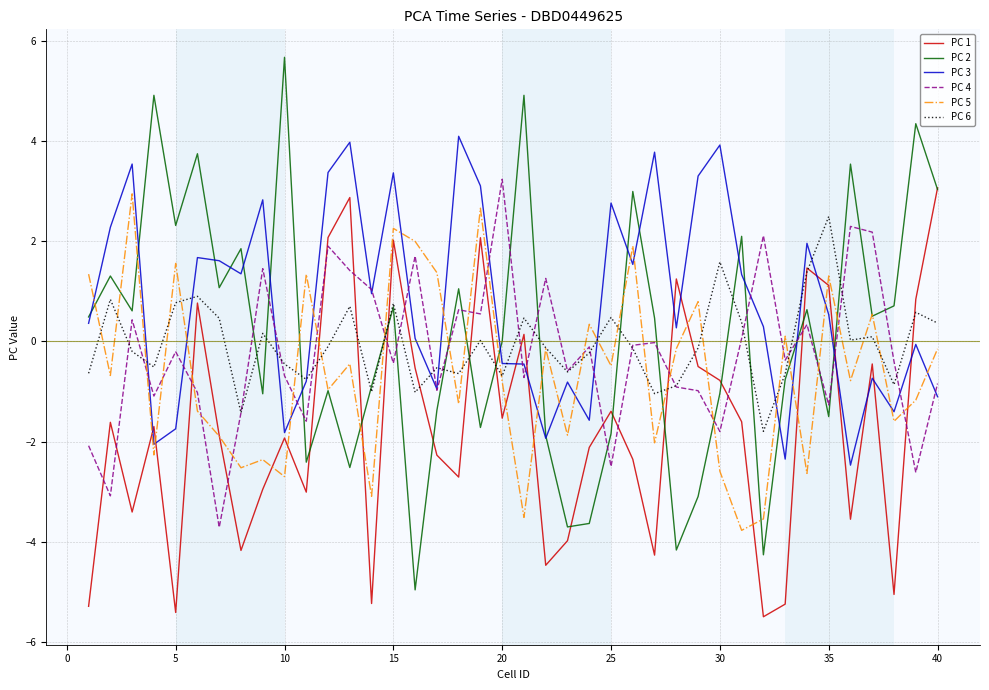

True or false: PC 4 and PC 2 cross at least once.

True